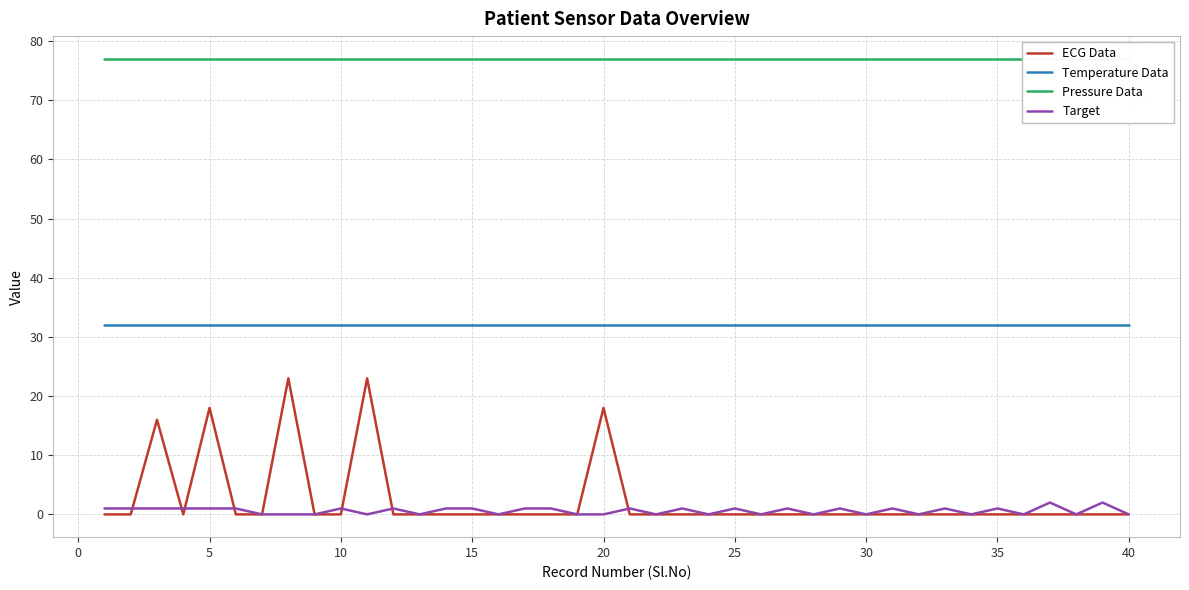

True or false: Temperature Data and ECG Data intersect in this chart.

False